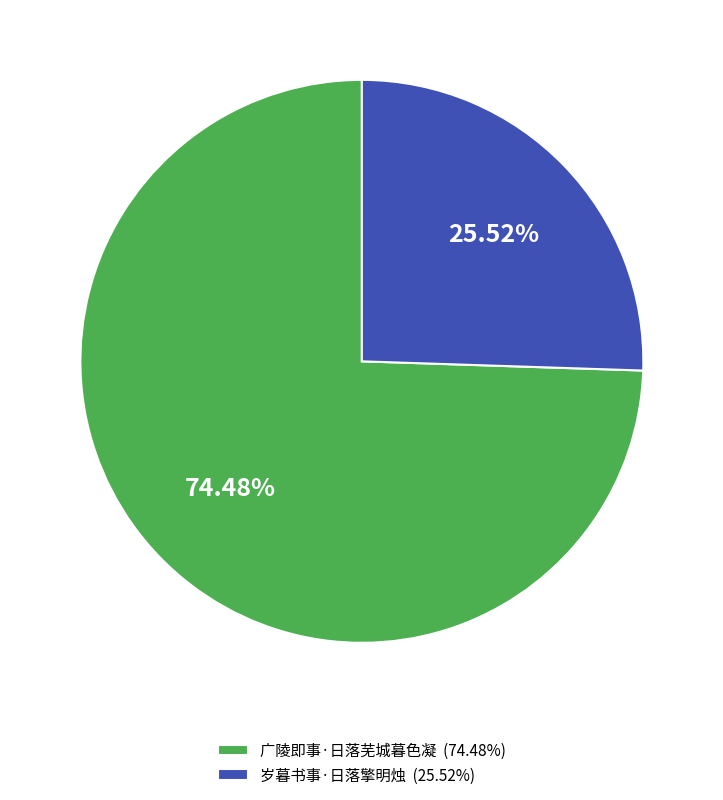

How much of the chart is everything except 岁暮书事·日落擎明烛?

74.5%